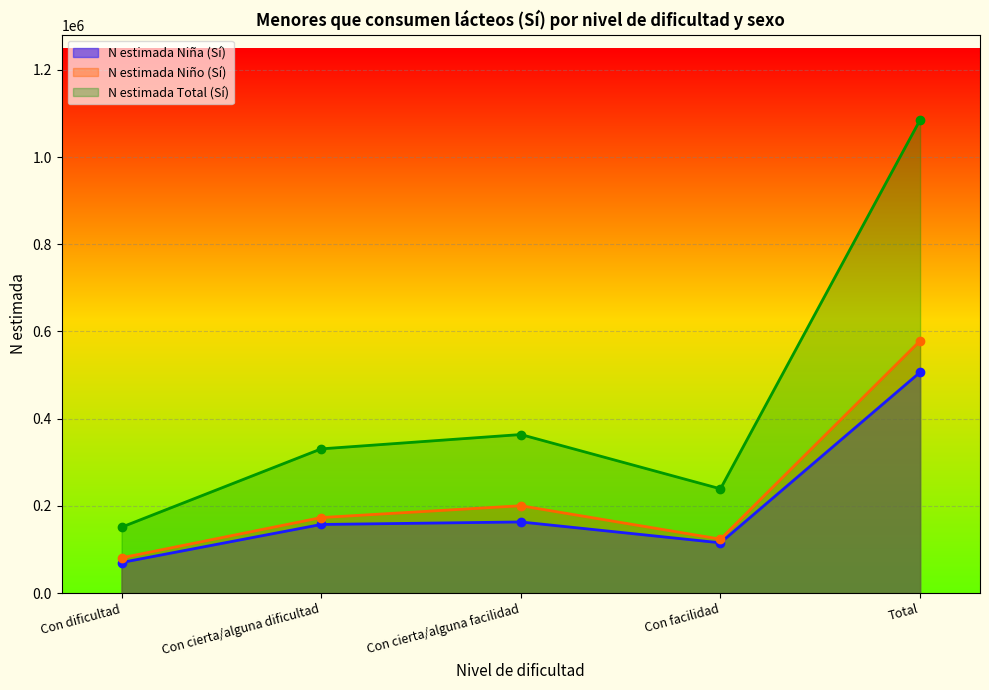

What is the sum of all N estimada Niño (Sí) values?

1157292